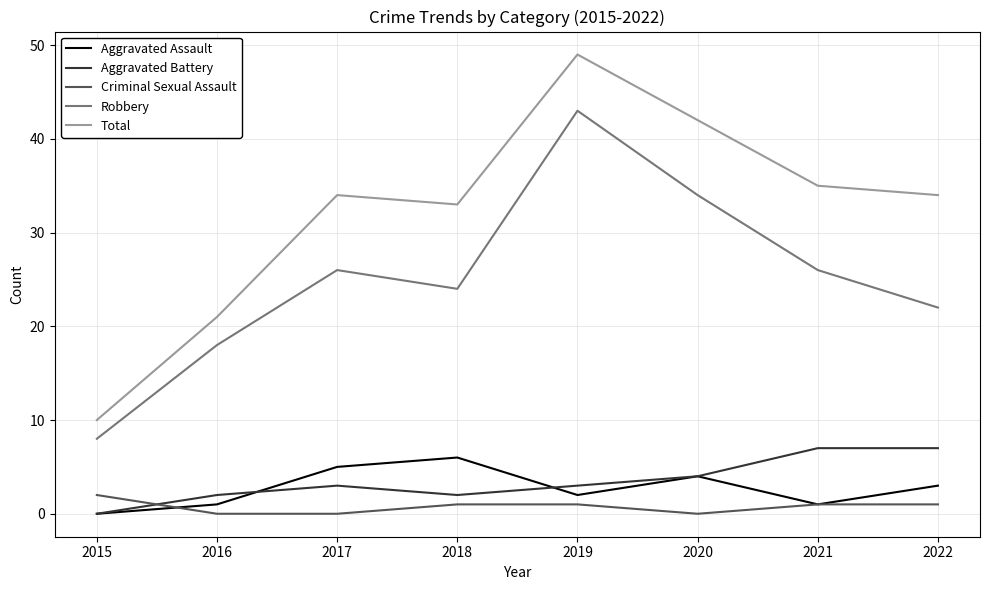

At how many categories does at least one series exceed 11?

7